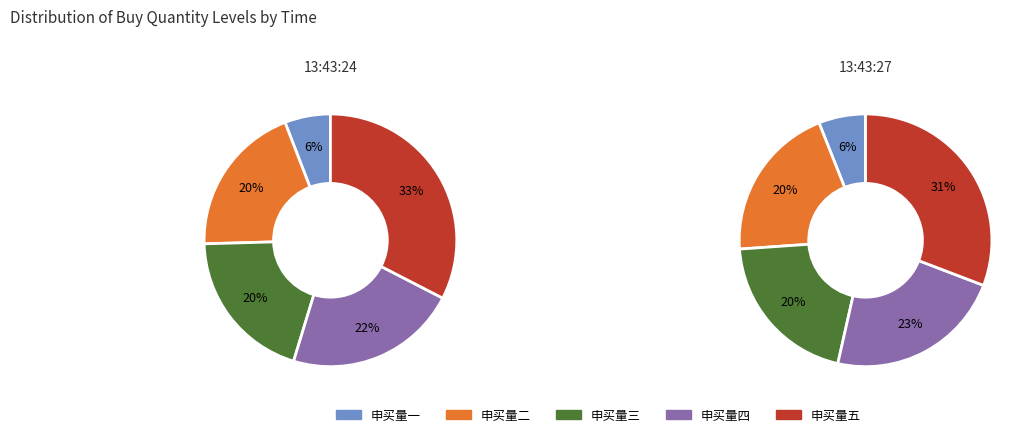

Is there a majority slice in this chart?

No